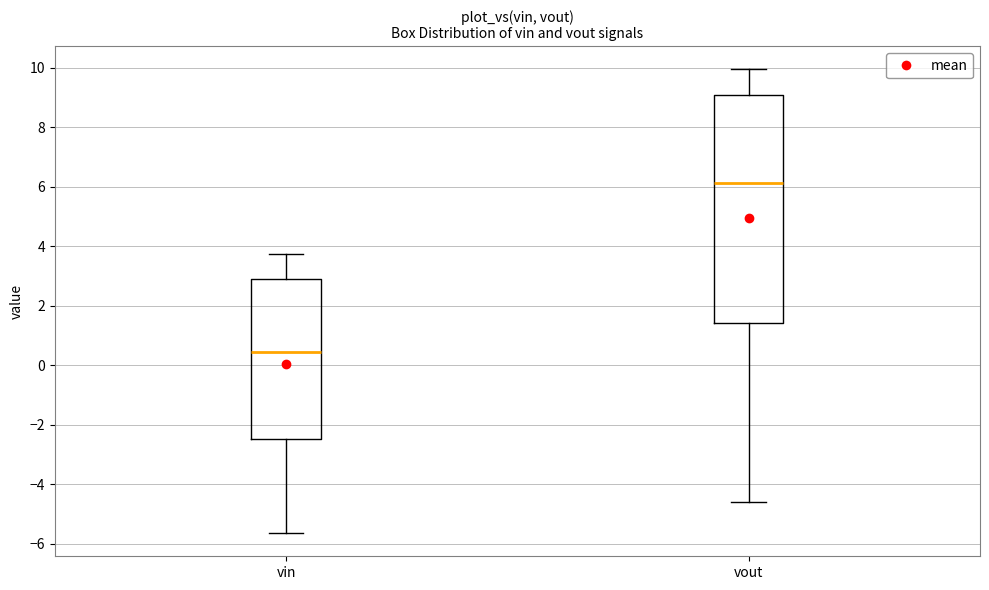

Reading left to right, read every box against the y-axis: the position of its median line, the range the box covers, and the ends of its whiskers. The values are not printed on the chart, so give them approximately, as read against the axis.

vin: median 0.4, box -2.4 to 2.8, whiskers -5.6 to 3.8
vout: median 6.2, box 1.4 to 9.0, whiskers -4.6 to 10.0